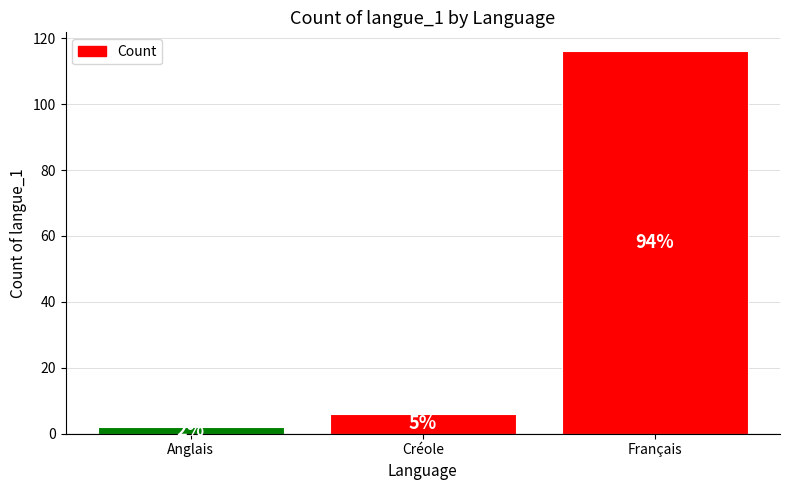

Are the bars horizontal?

No